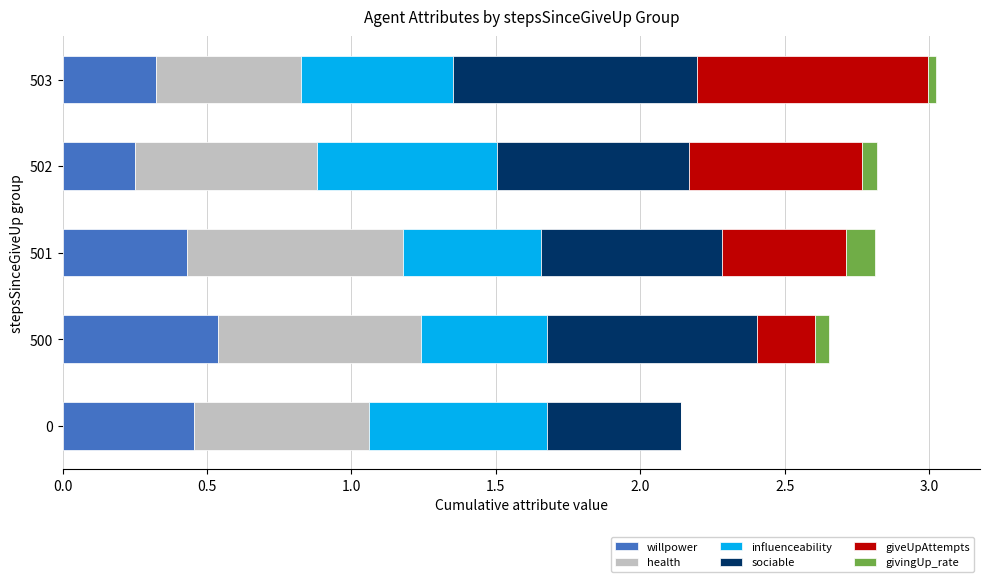

What is the total value across all series at 0?

2.1